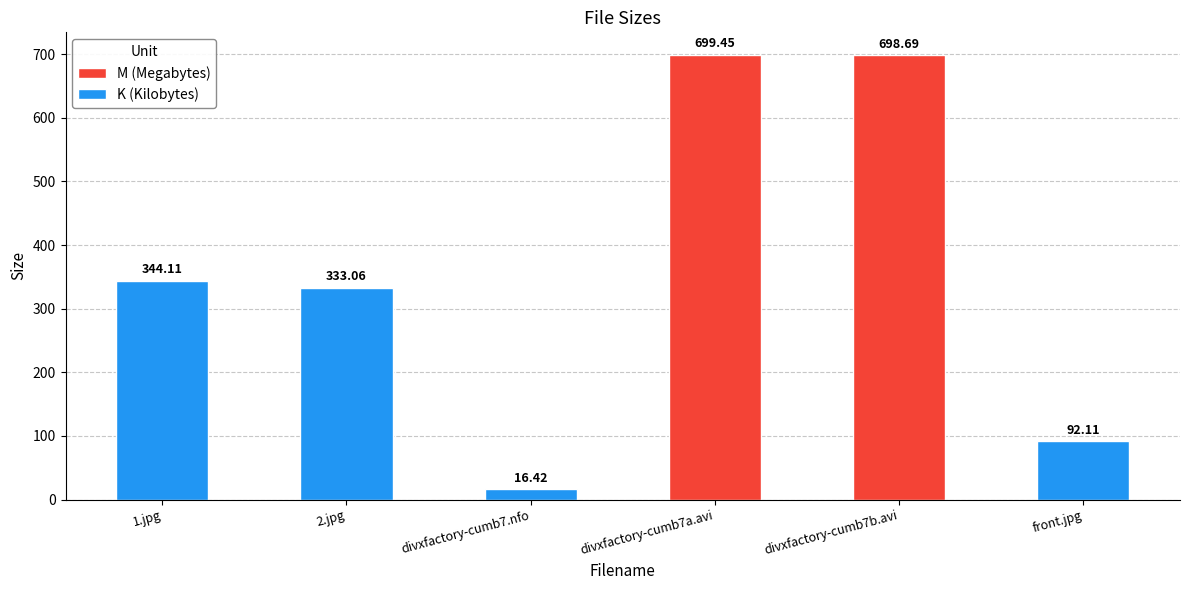

Count the number of values greater than 344.

3